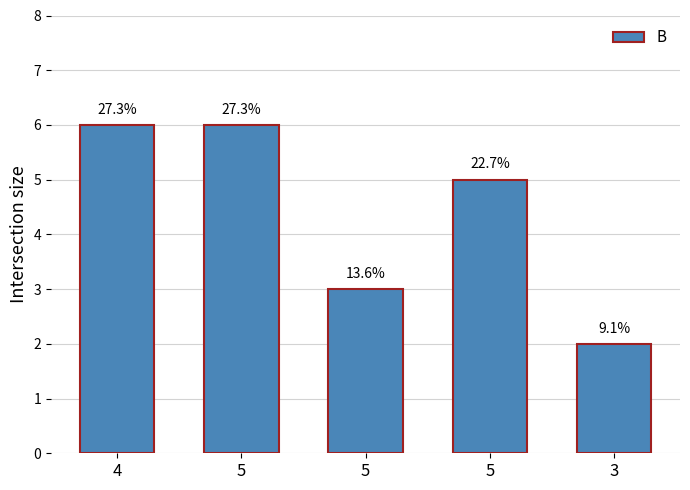

What is the difference between the second highest and second lowest values?

3